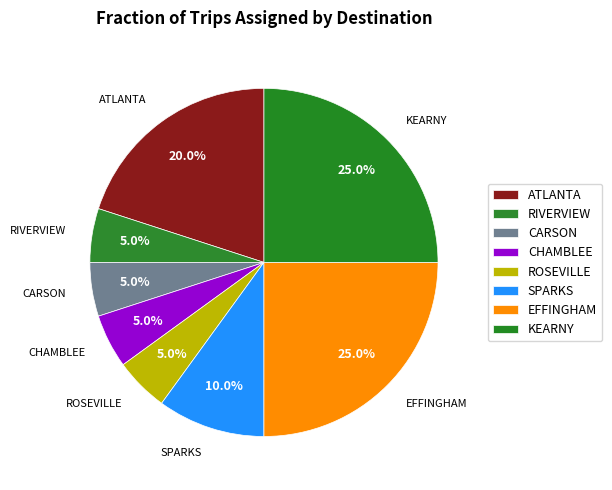

True or false: ROSEVILLE accounts for 1% of the total.

False